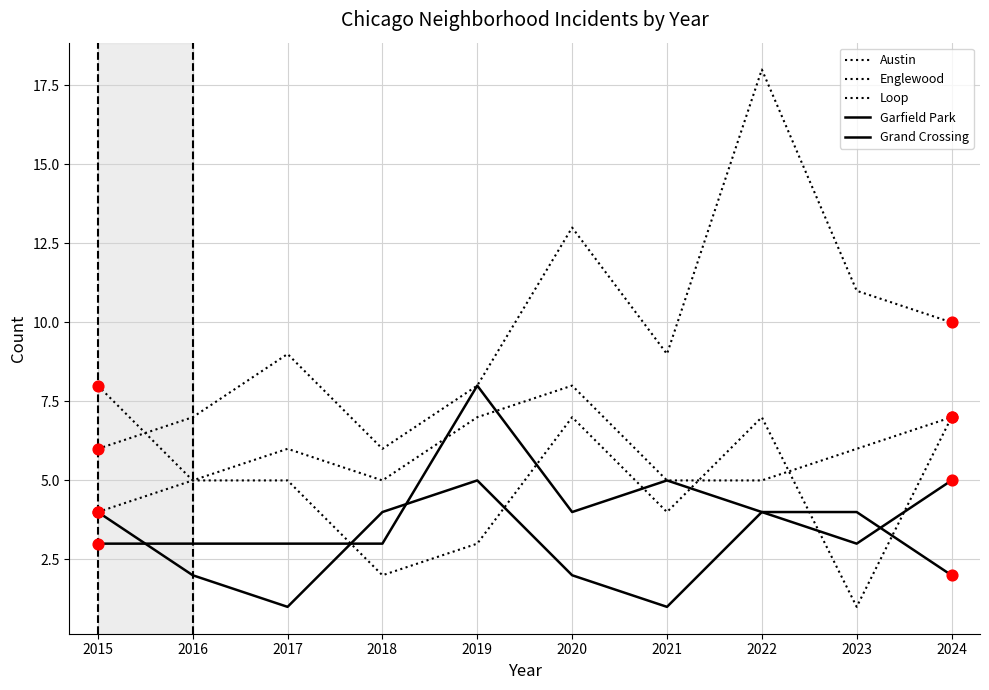

Is the value of Garfield Park at 2018 greater than the value of Austin at 2023?

No